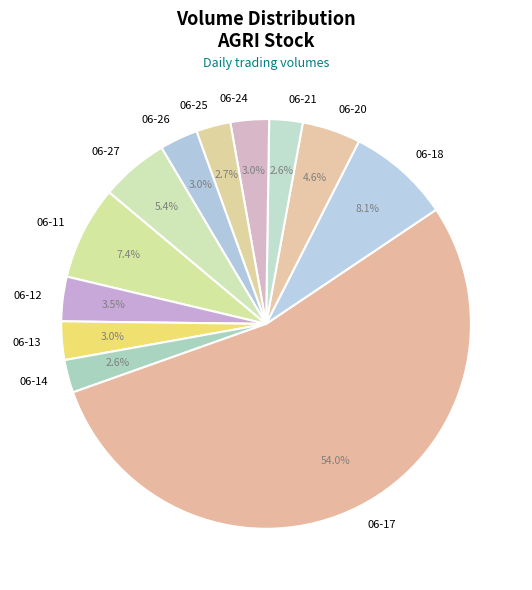

Does 06-12 account for over 50% of the chart?

No